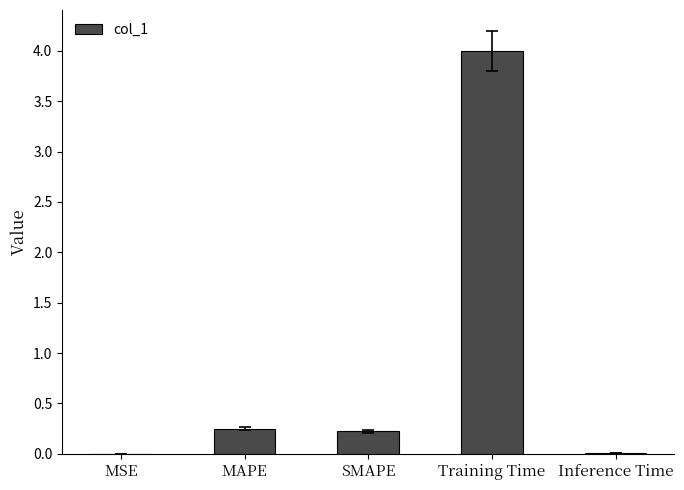

What is the sum of all values?

4.5